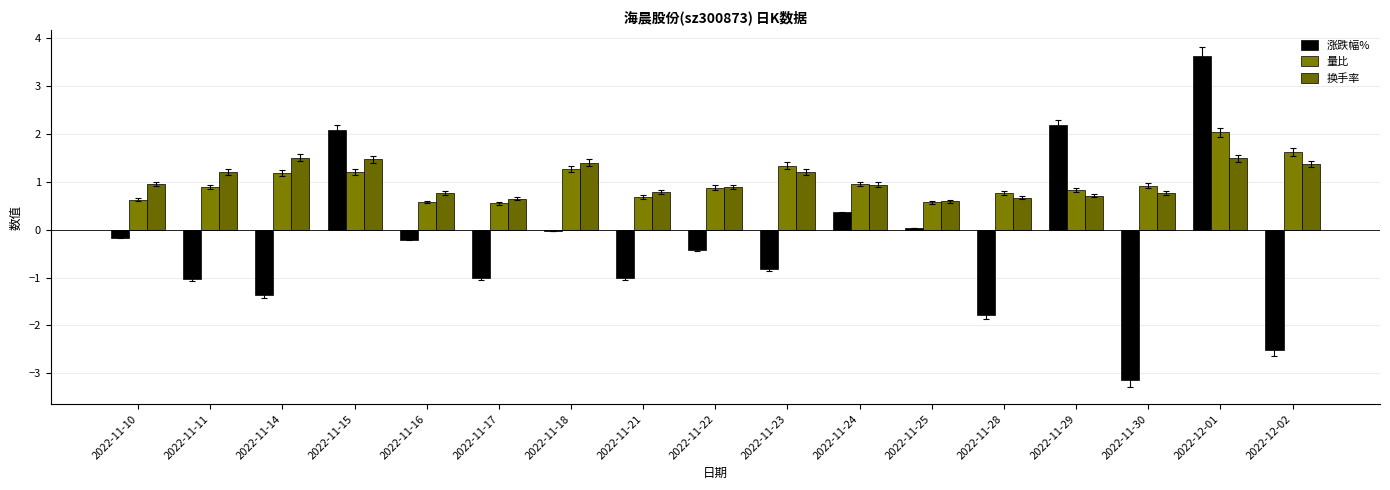

What is the sum of the 量比 values at 2022-11-16 and 2022-11-10?

1.2